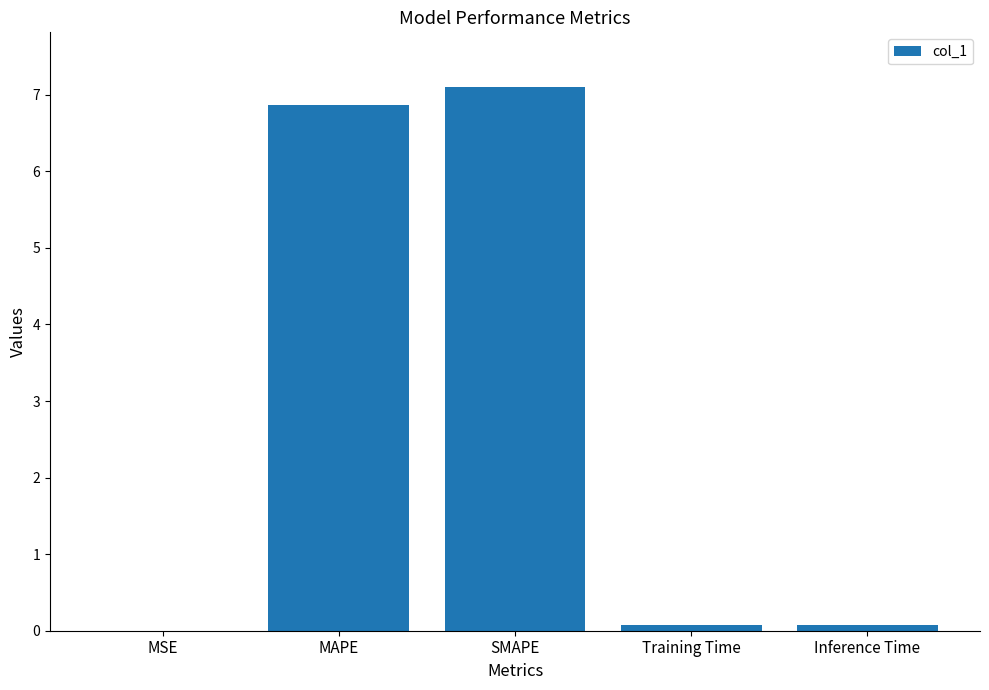

The chart shows a value of 4.2 at MAPE. True or false?

False